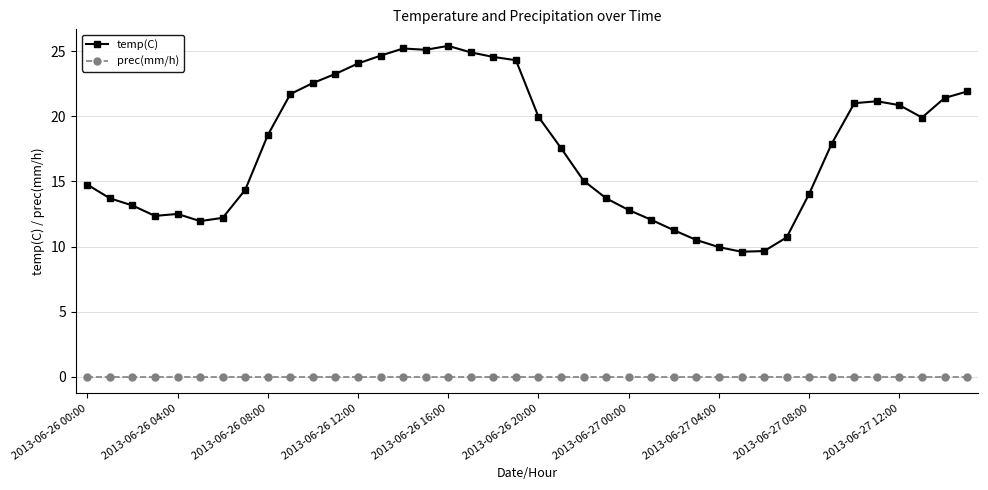

What is the average value of the temp(C) series?

17.5